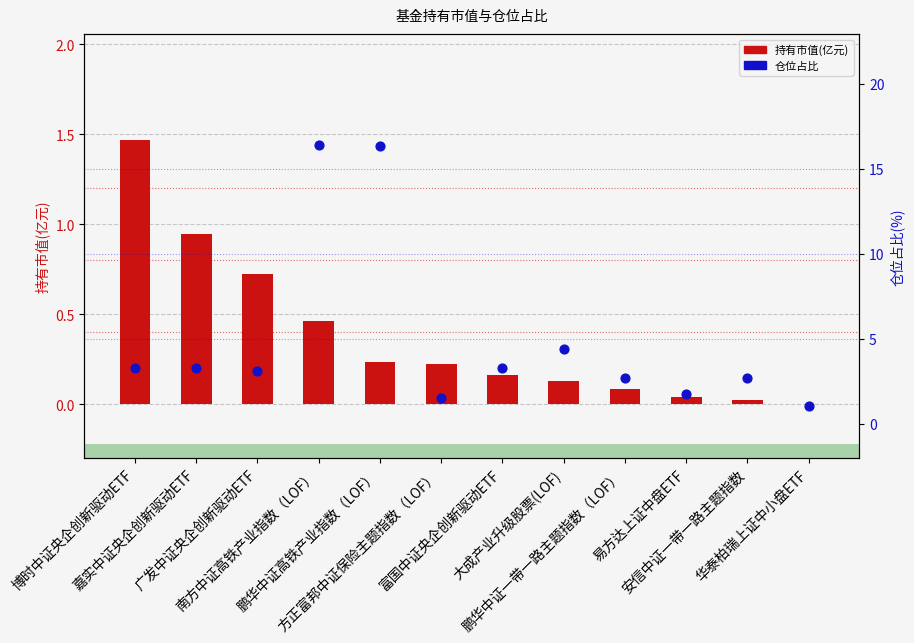

At how many categories does at least one series exceed 12?

2